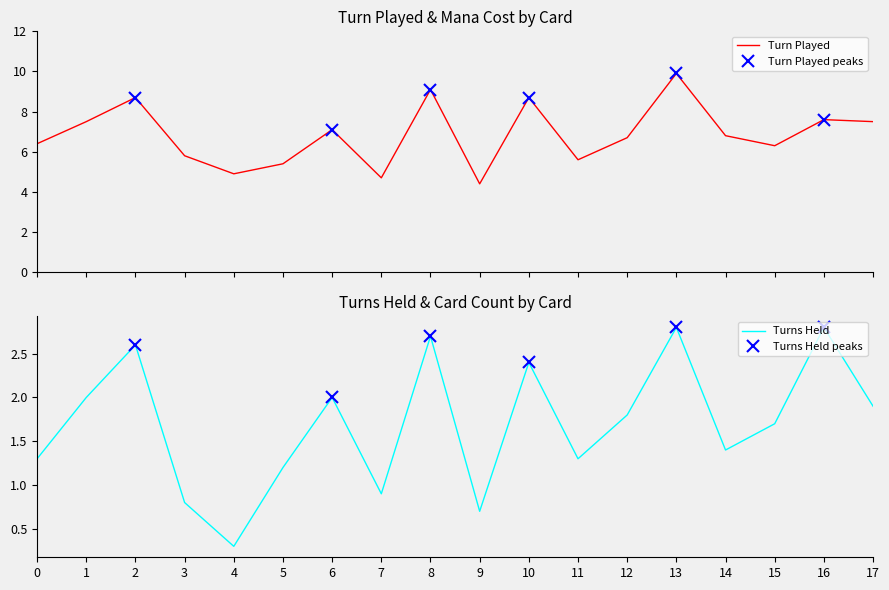

What is the highest value of the Turn Played series?

9.9